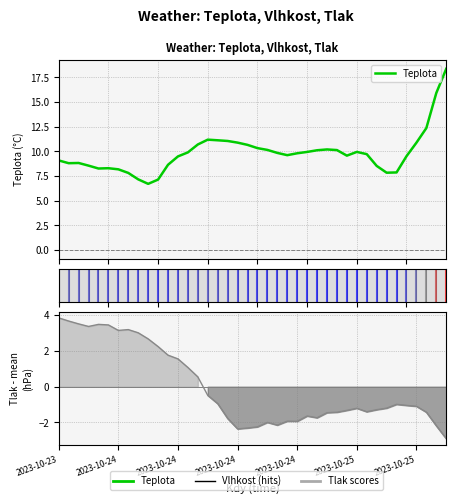

The Tlak series shows -1.2 at 2023-10-25. True or false?

True